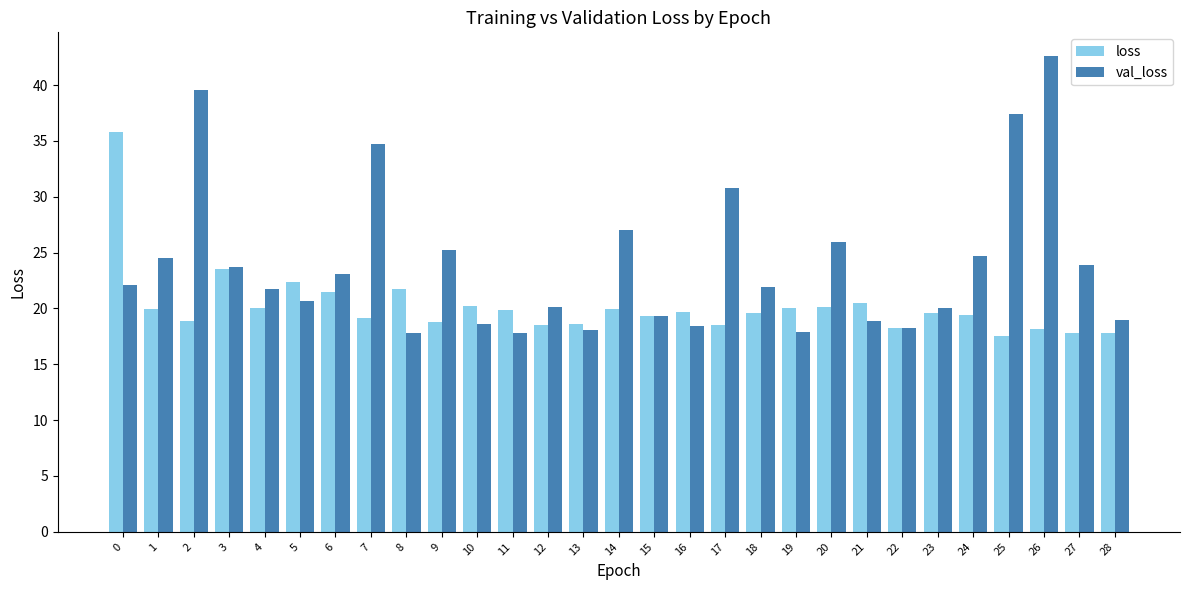

How many values in the val_loss series are below 21?

13